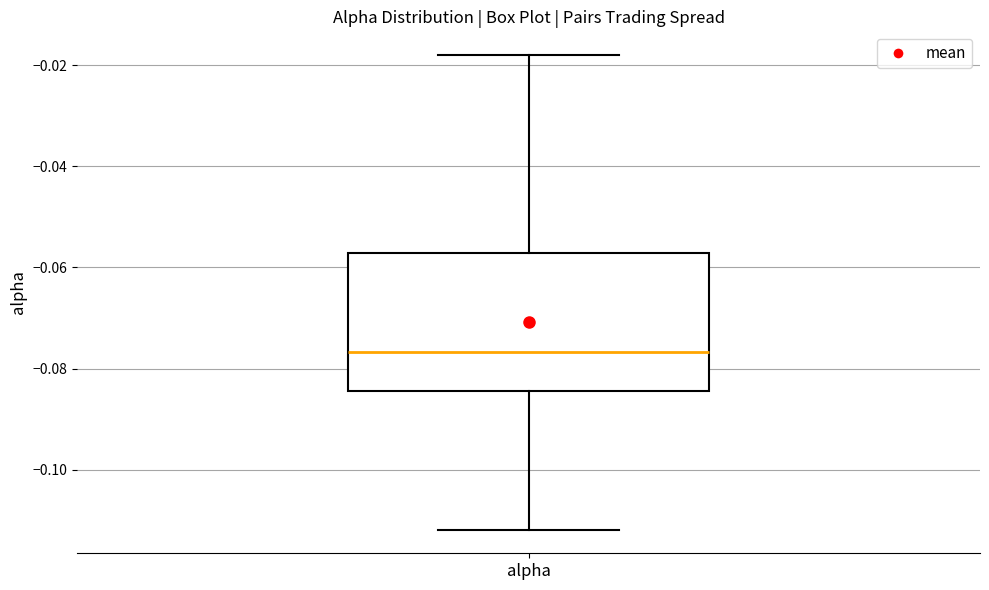

Where does the lower whisker of the box for alpha end on the y-axis? The values are not printed on the chart, so give them approximately, as read against the axis.

-0.112